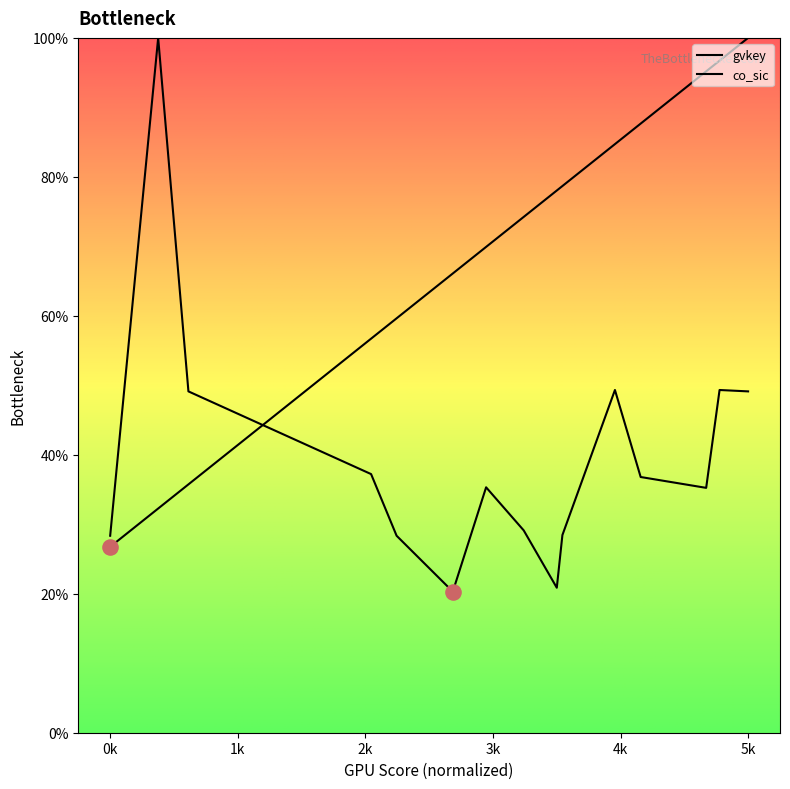

Is the value of gvkey at 3835 greater than the value of co_sic at 1440?

Yes